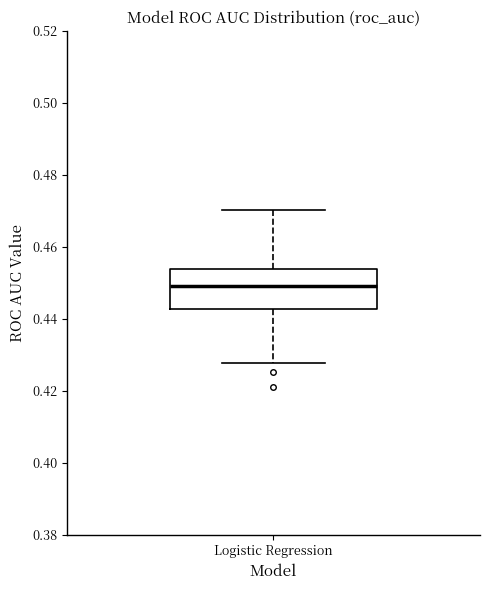

Transcribe this box plot: give where the median line is, the range the box spans, and where the two whiskers end, as read against the y-axis. The values are not printed on the chart, so give them approximately, as read against the axis.

median 0.448, box 0.442 to 0.454, whiskers 0.428 to 0.470